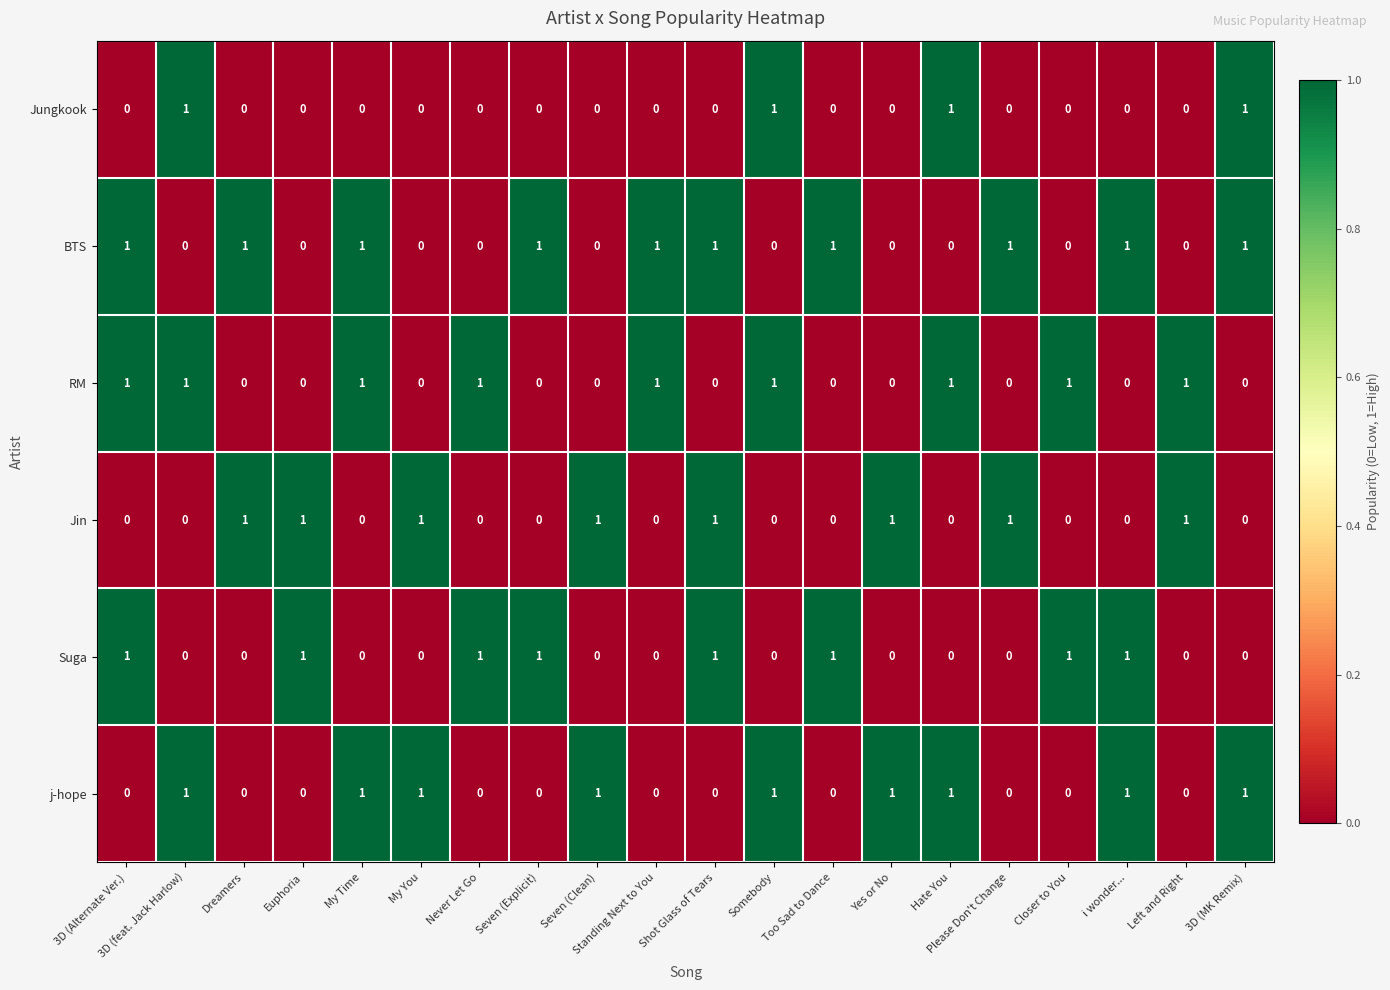

The j-hope series shows 0 at Too Sad to Dance. True or false?

True